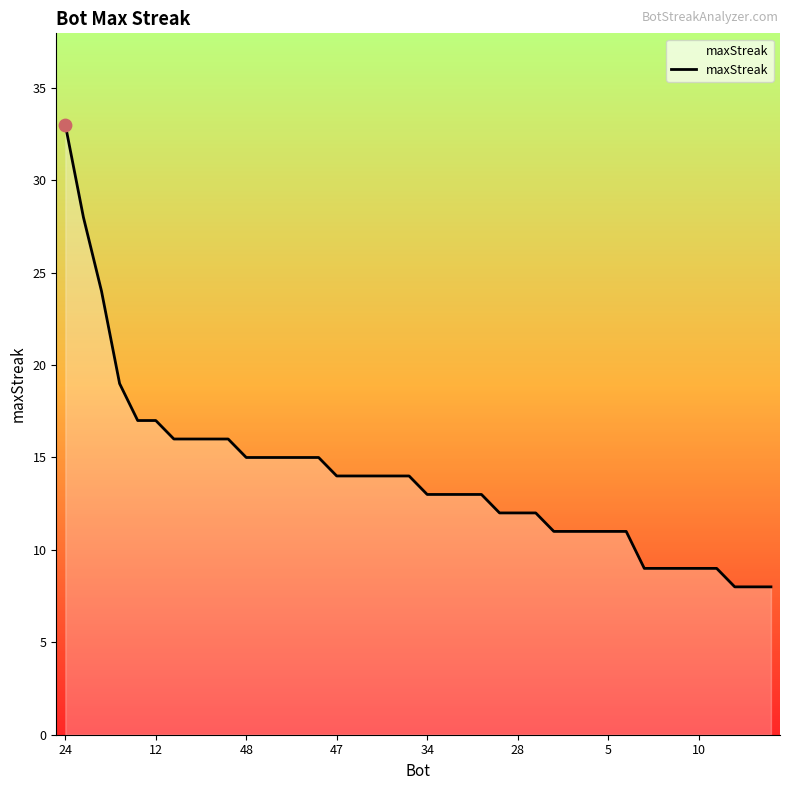

What is the minimum value shown in the chart?

8